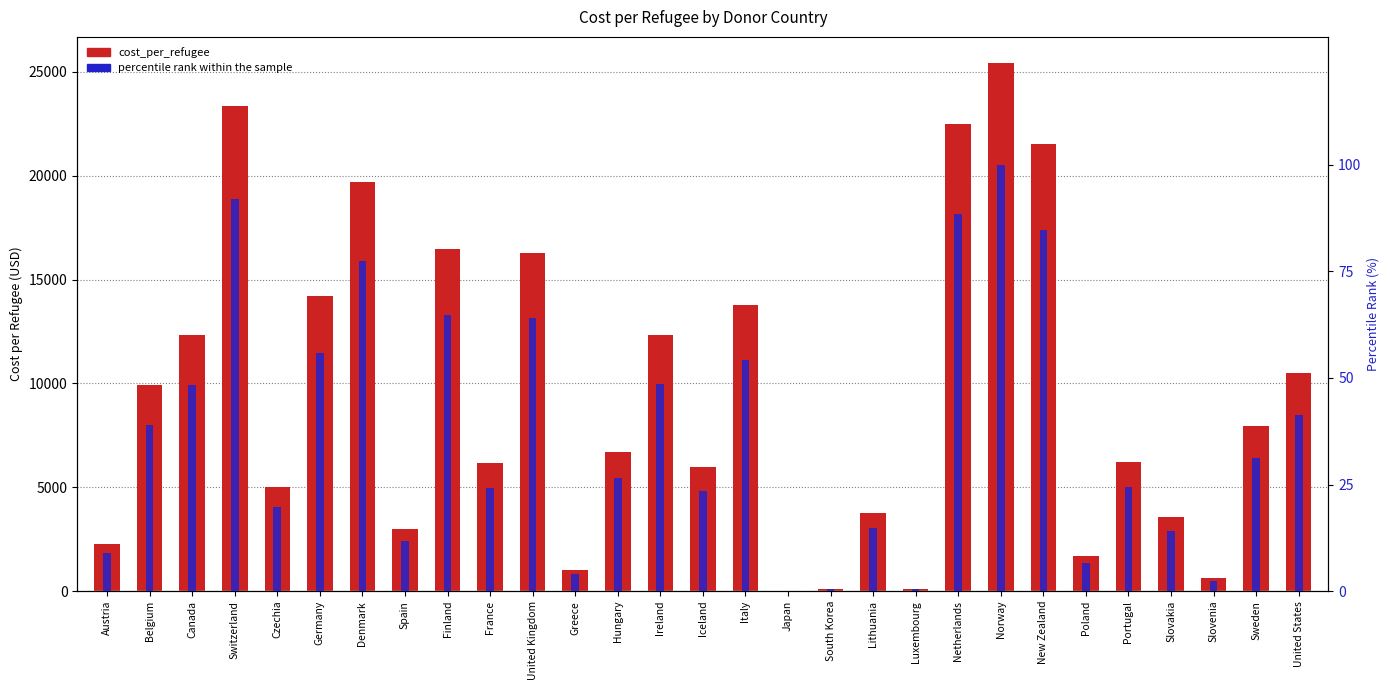

Which series has the widest spread of values?

cost_per_refugee